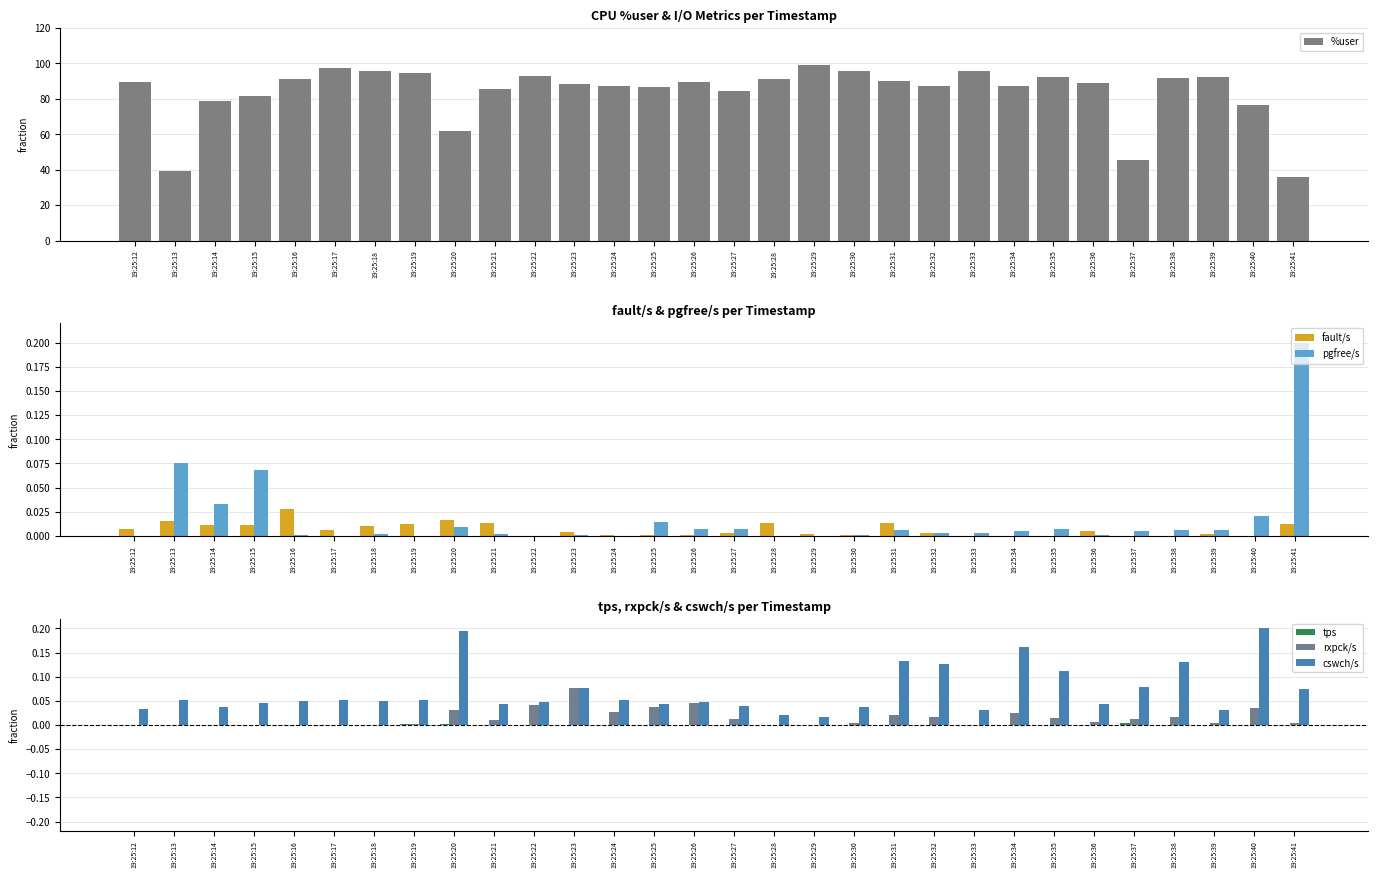

Does the chart contain any negative values?

No